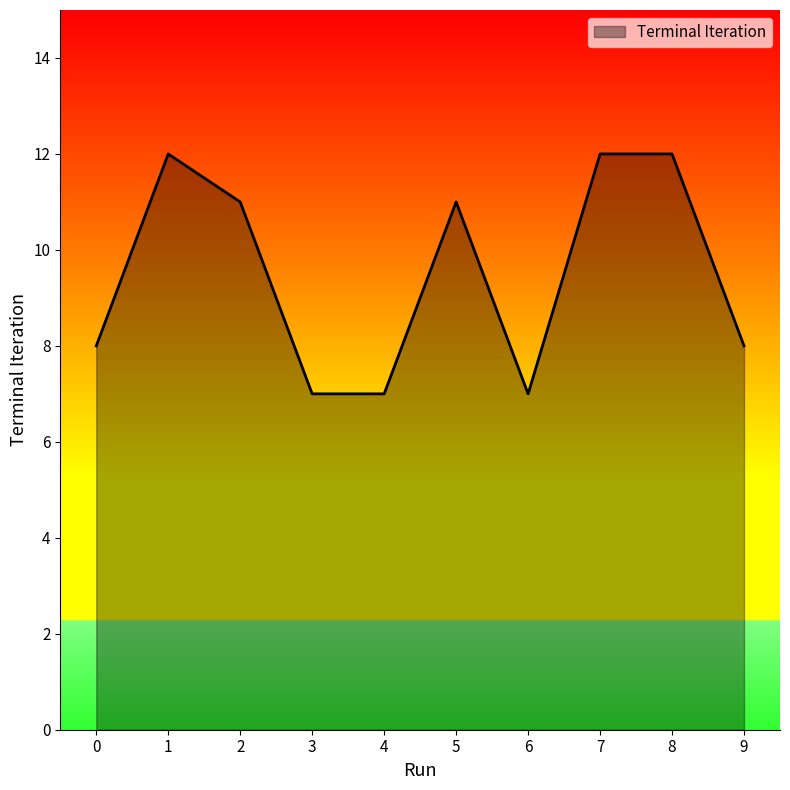

Count the values in the range 7 to 12.

10